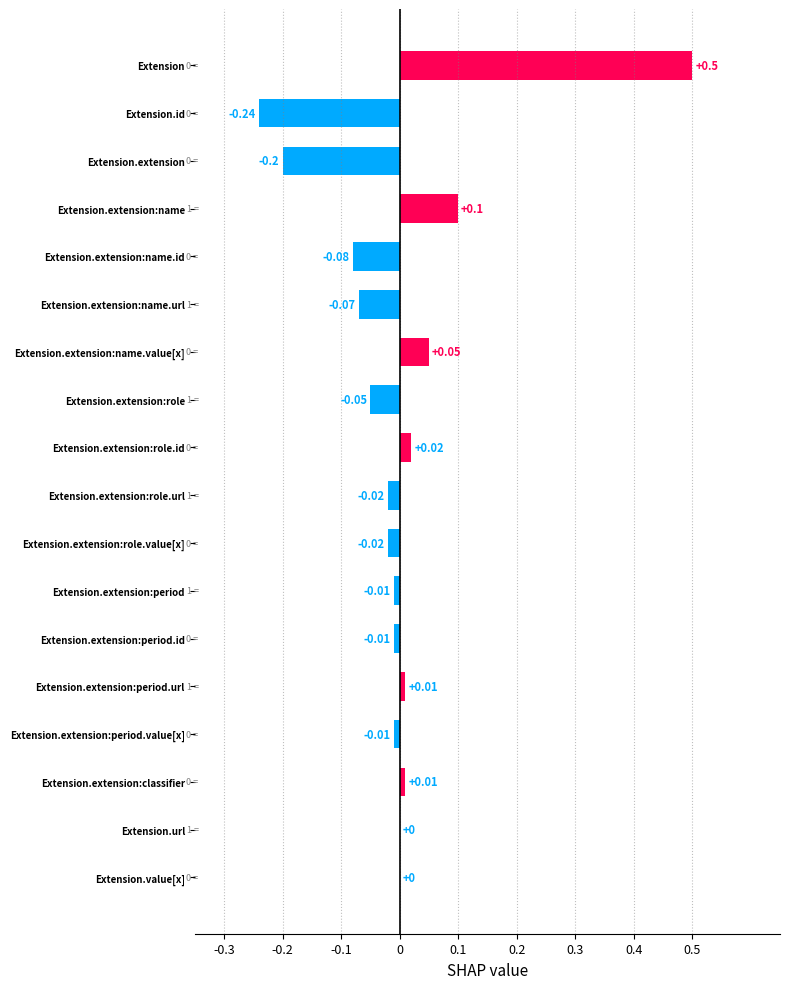

Which category has the highest value across all series?

Extension